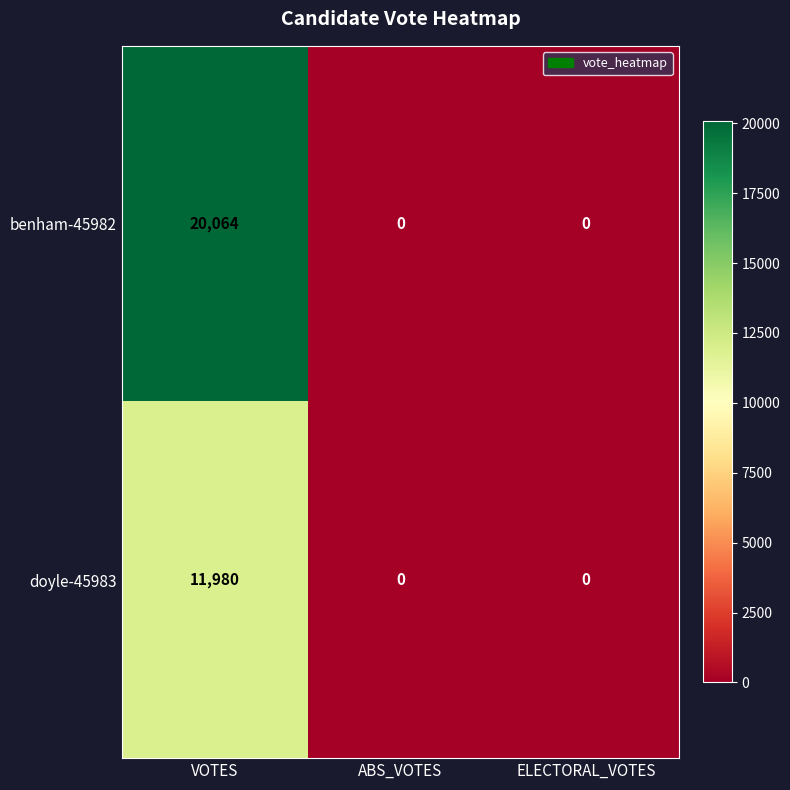

Is it true that benham-45982 equals 13584 at ELECTORAL_VOTES?

False